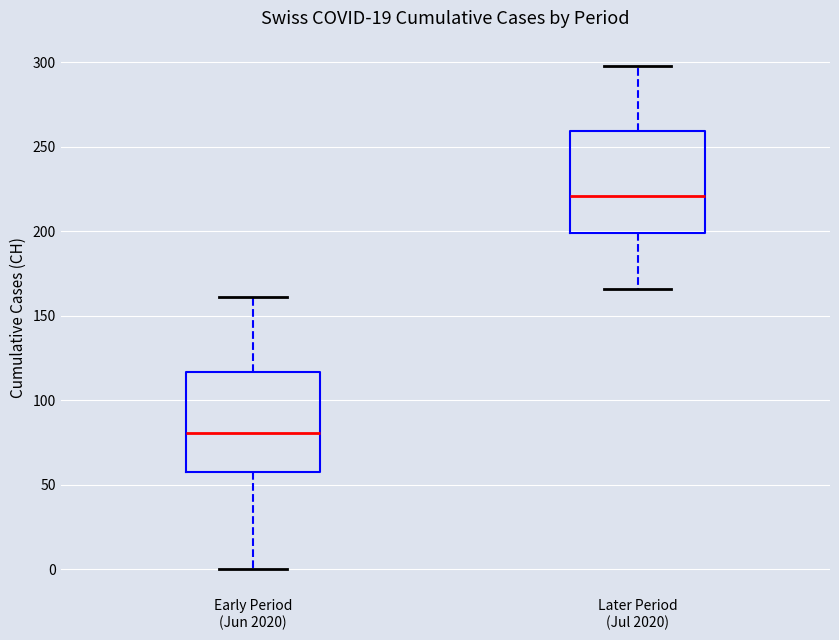

Reading left to right, read every box against the y-axis: the position of its median line, the range the box covers, and the ends of its whiskers. The values are not printed on the chart, so give them approximately, as read against the axis.

Early Period (Jun 2020): median 80, box 60 to 115, whiskers 0 to 160
Later Period (Jul 2020): median 220, box 200 to 260, whiskers 165 to 300